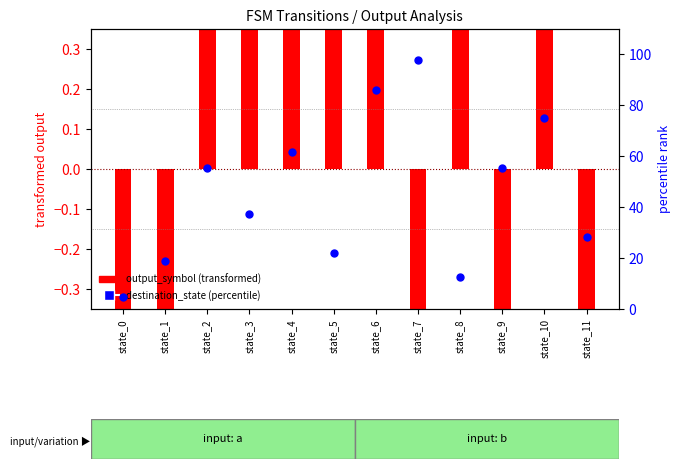

Which series reaches the minimum Y coordinate?

output_symbol (transformed)